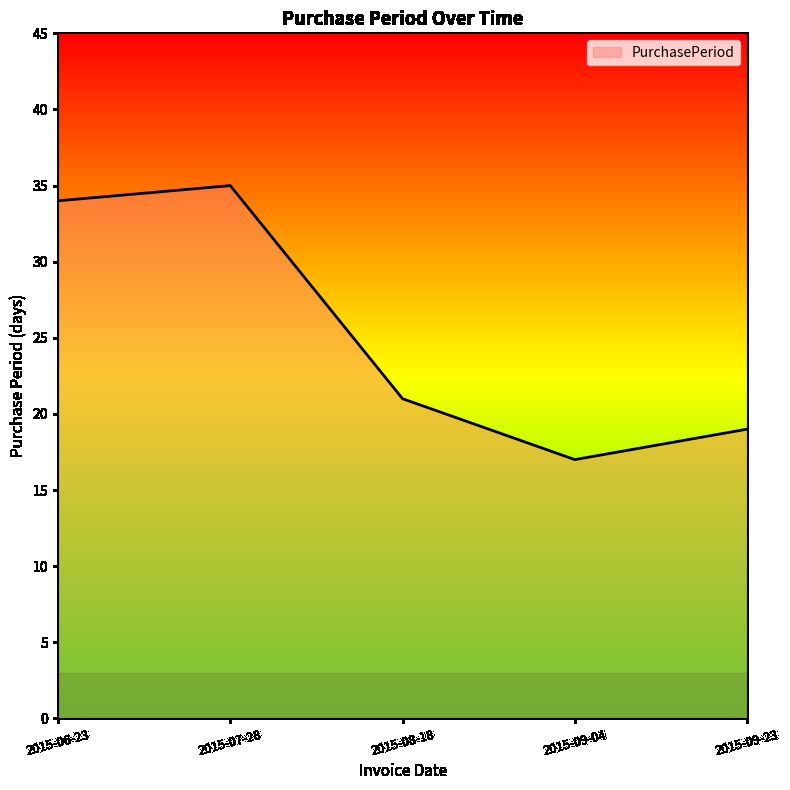

True or false: the data shows 30 at 2015-09-04.

False